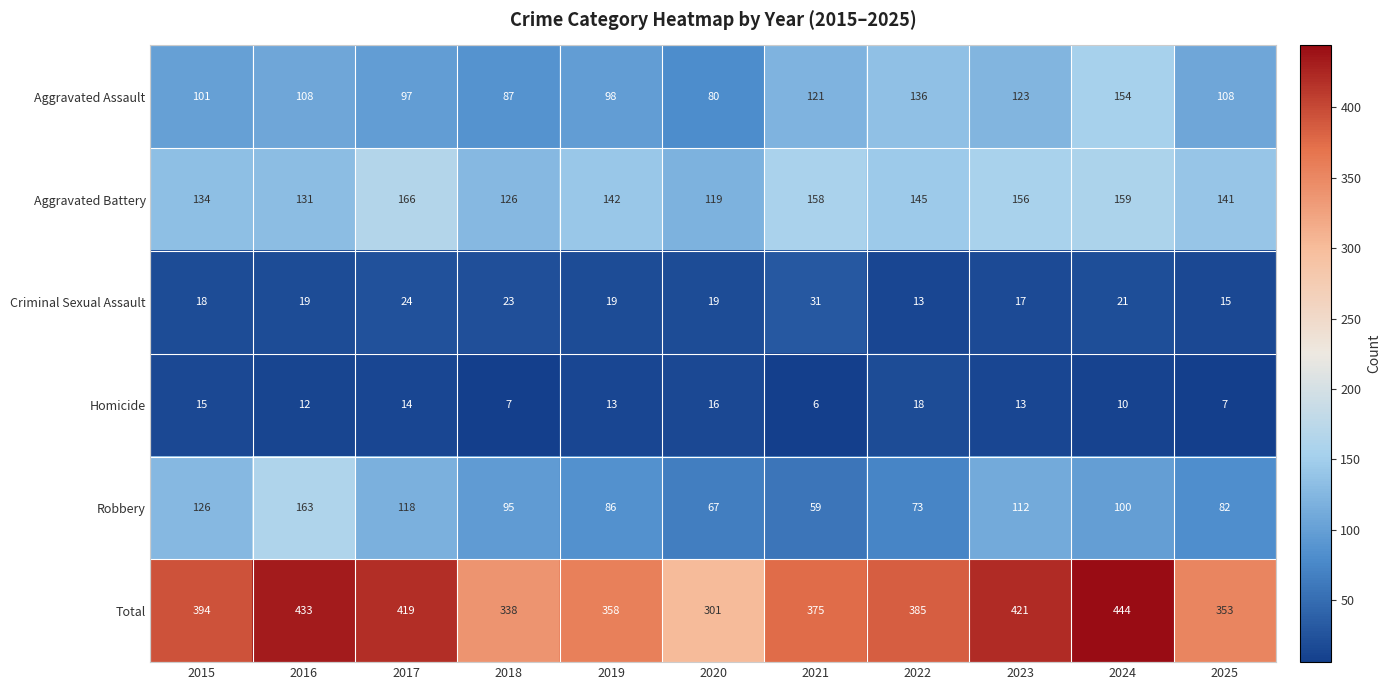

What is the difference between the highest and lowest values at 2015?

379